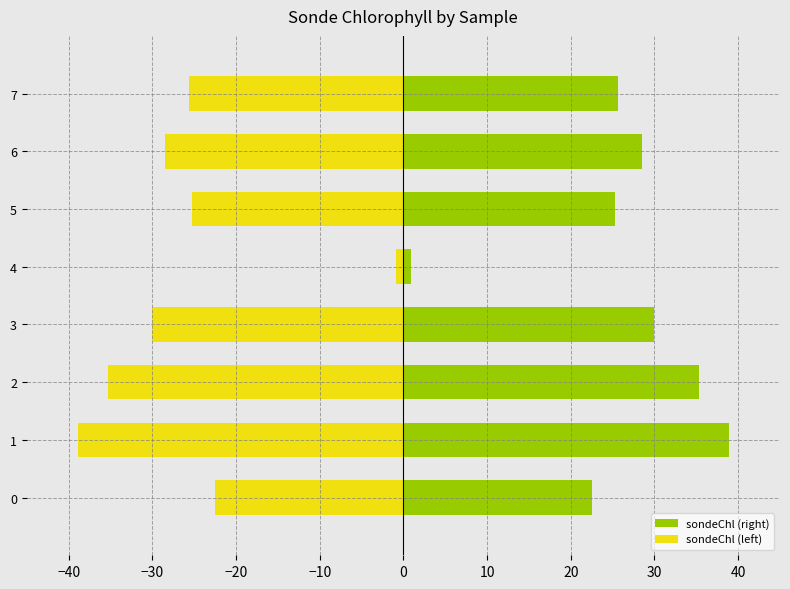

Which series changed the most between 2 and 5?

sondeChl (right)